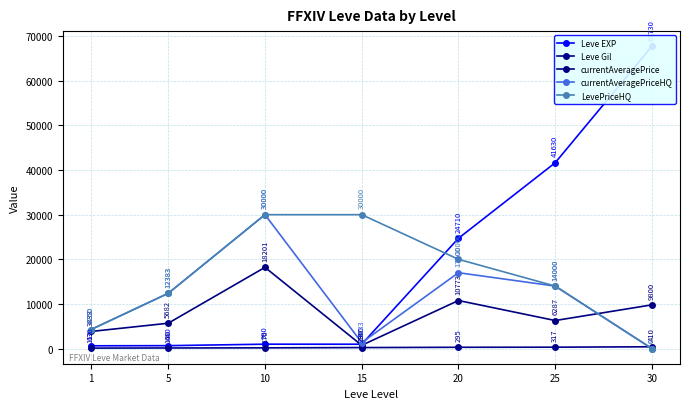

What value does the currentAveragePrice series have at 30?

9800.0